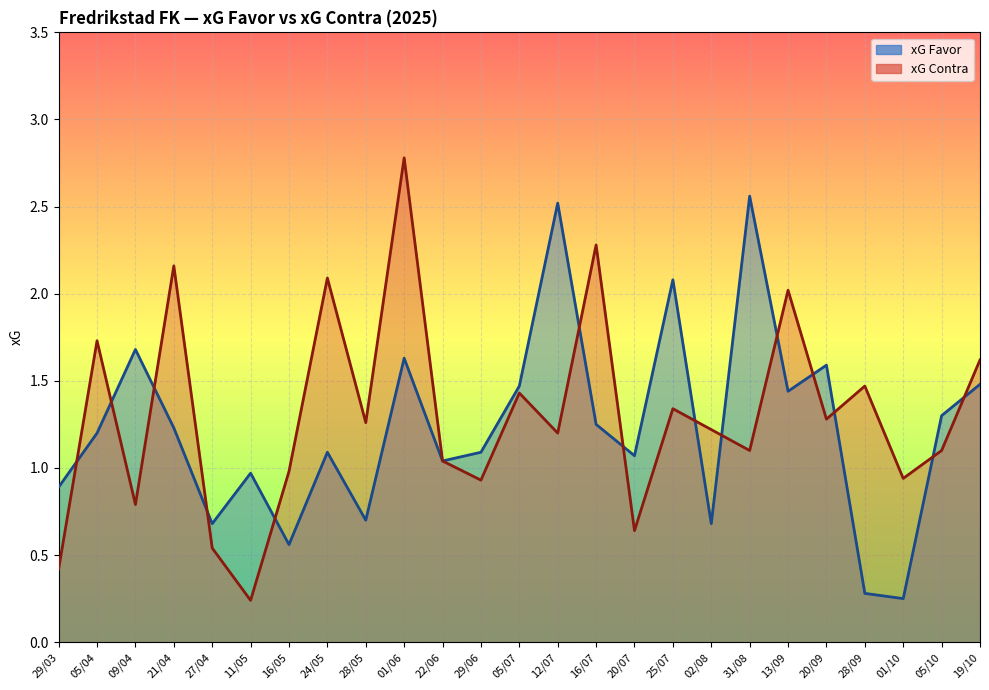

At 12/07, list the series in order from smallest to largest.

xG Contra, xG Favor